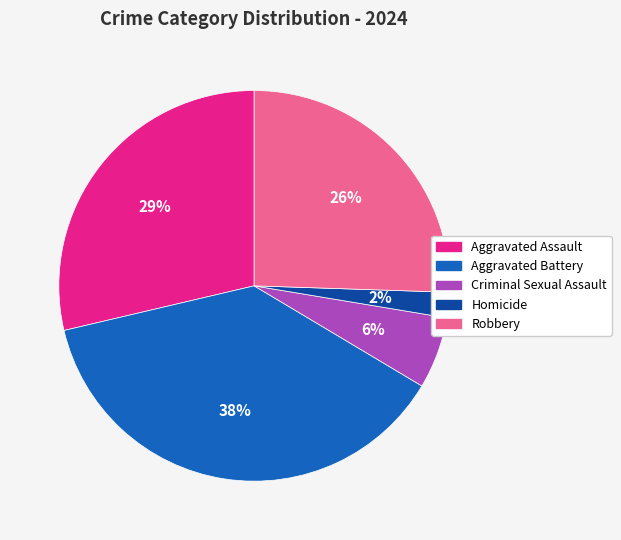

Rank the categories by value from highest to lowest.

Aggravated Battery, Aggravated Assault, Robbery, Criminal Sexual Assault, Homicide